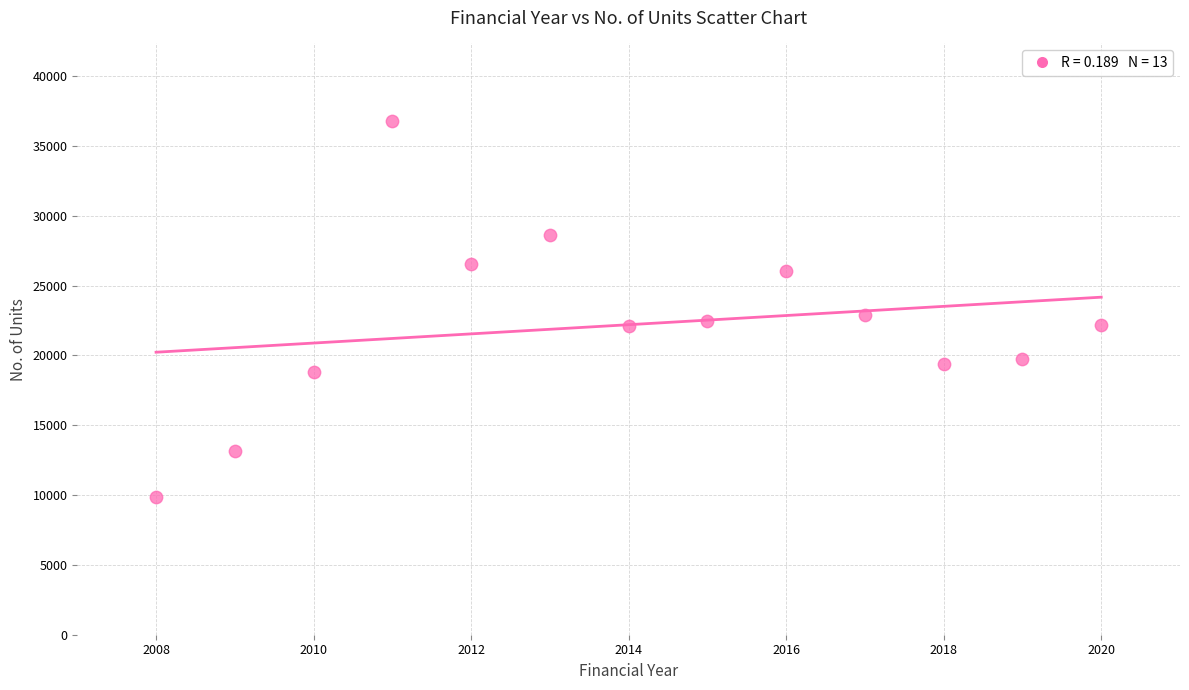

What is the range of X values (max minus min)?

12